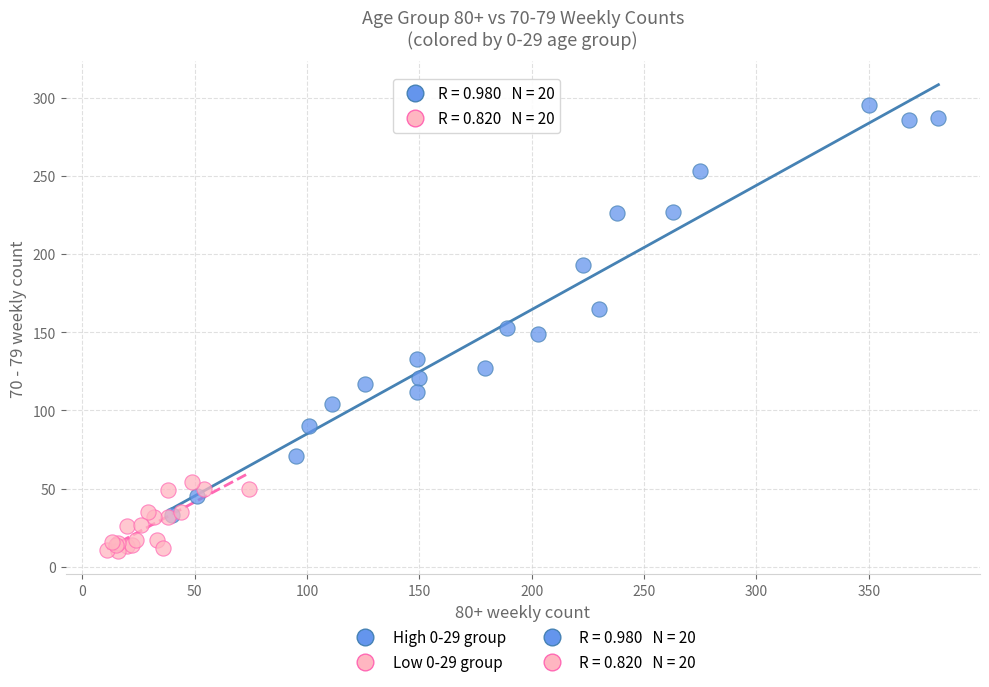

Which series reaches the minimum Y coordinate?

Low 0-29 group